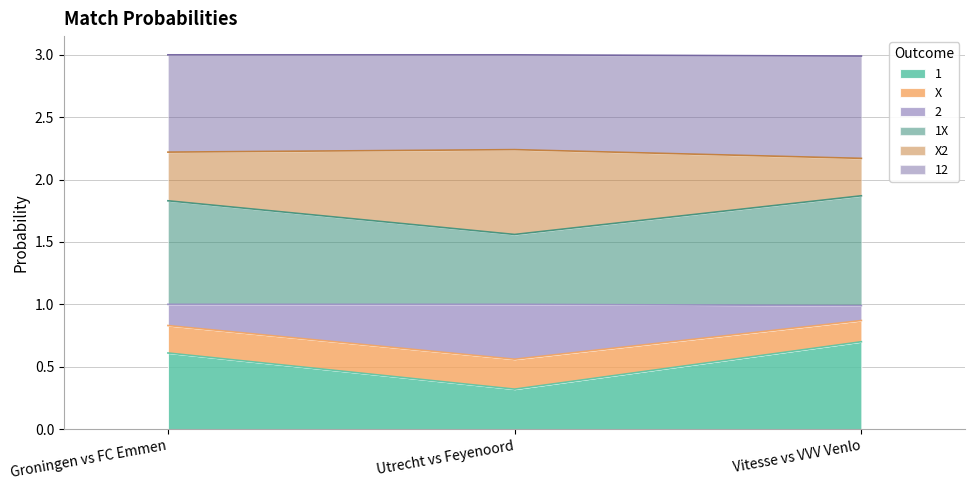

What is the difference between the 1X values at Utrecht vs Feyenoord and Groningen vs FC Emmen?

0.3